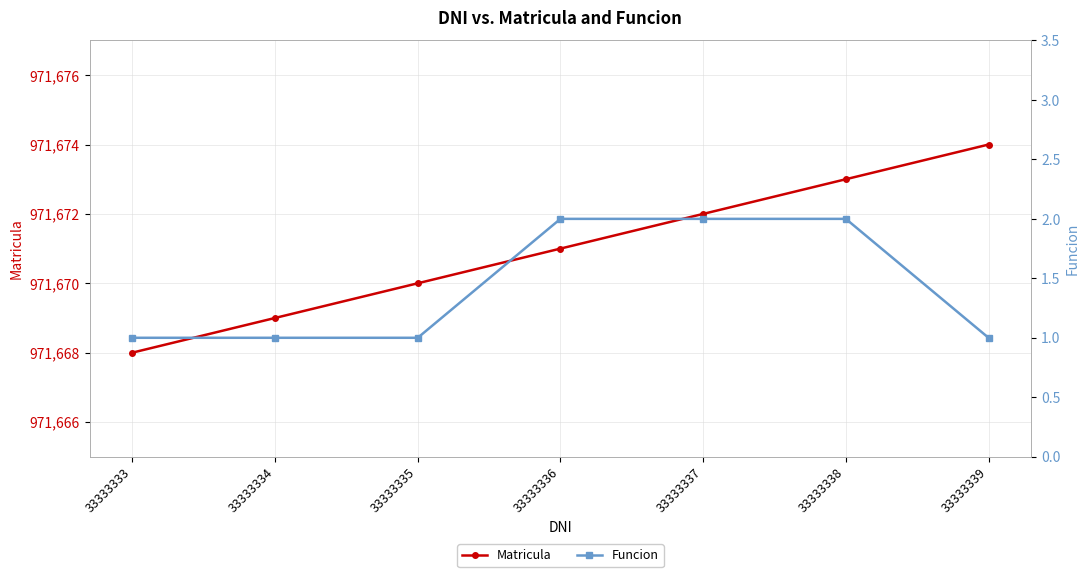

Rank the series by their maximum value, from lowest to highest.

Funcion, Matricula